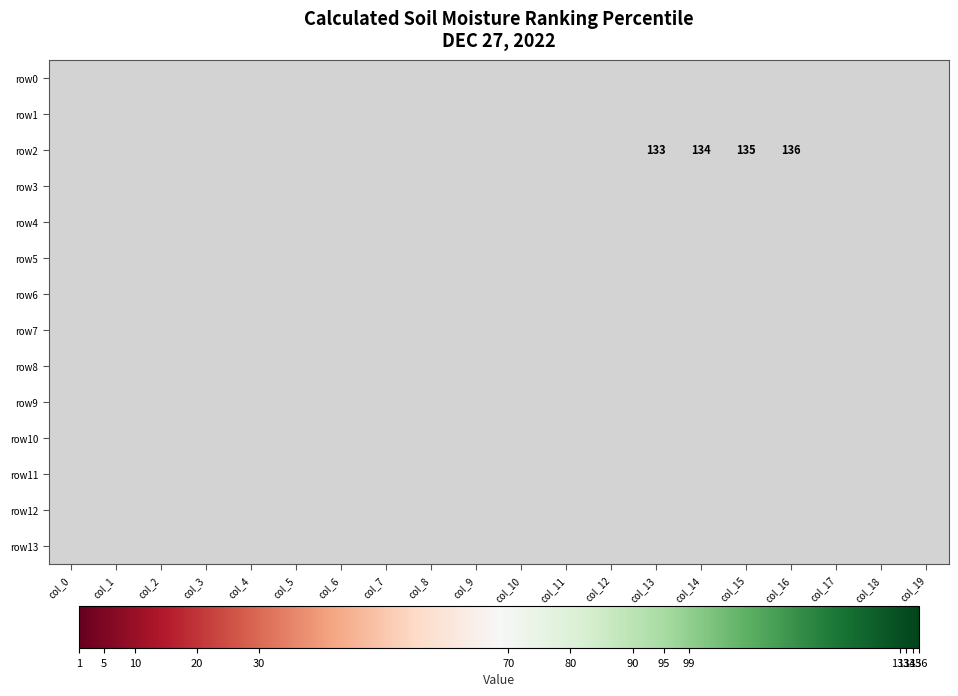

What is the smallest value displayed?

133.0